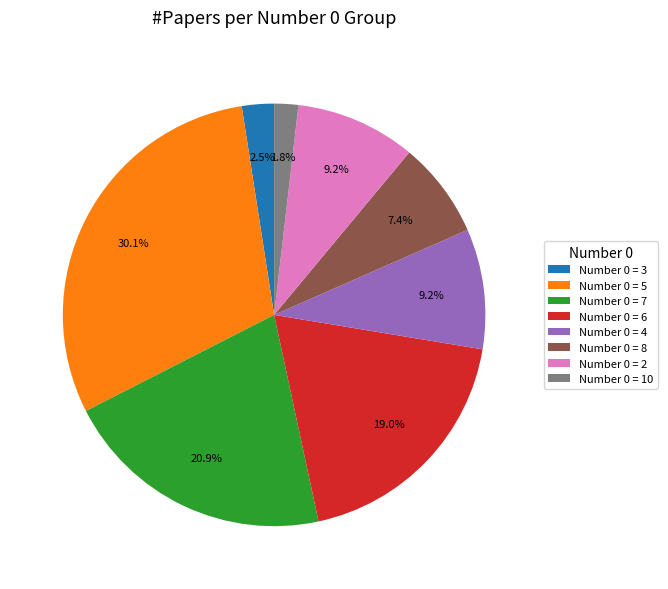

Which has a higher value, Number 0 = 10 or Number 0 = 4?

Number 0 = 4